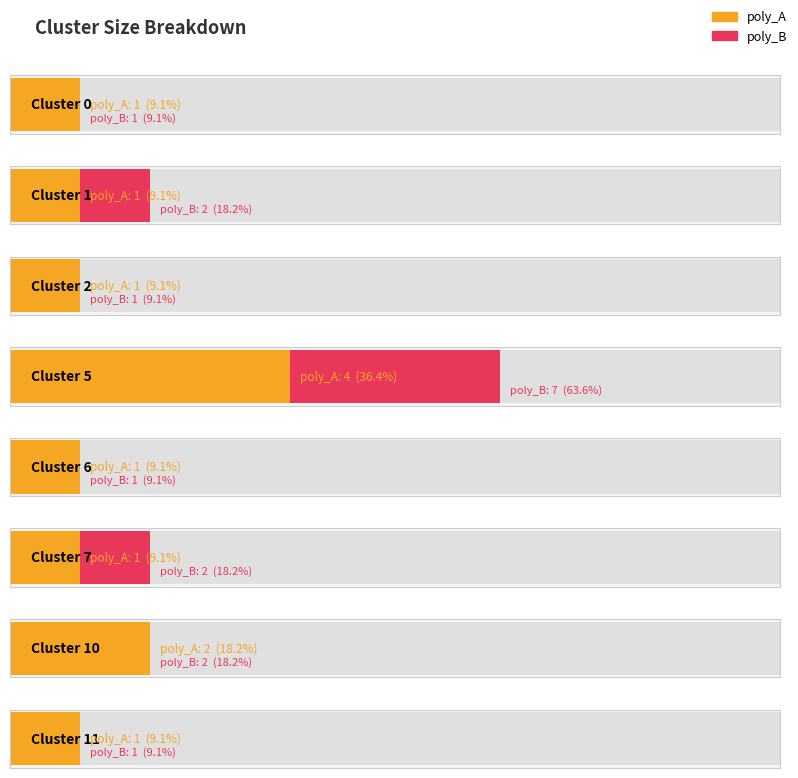

What is the sum of all poly_B values?

17